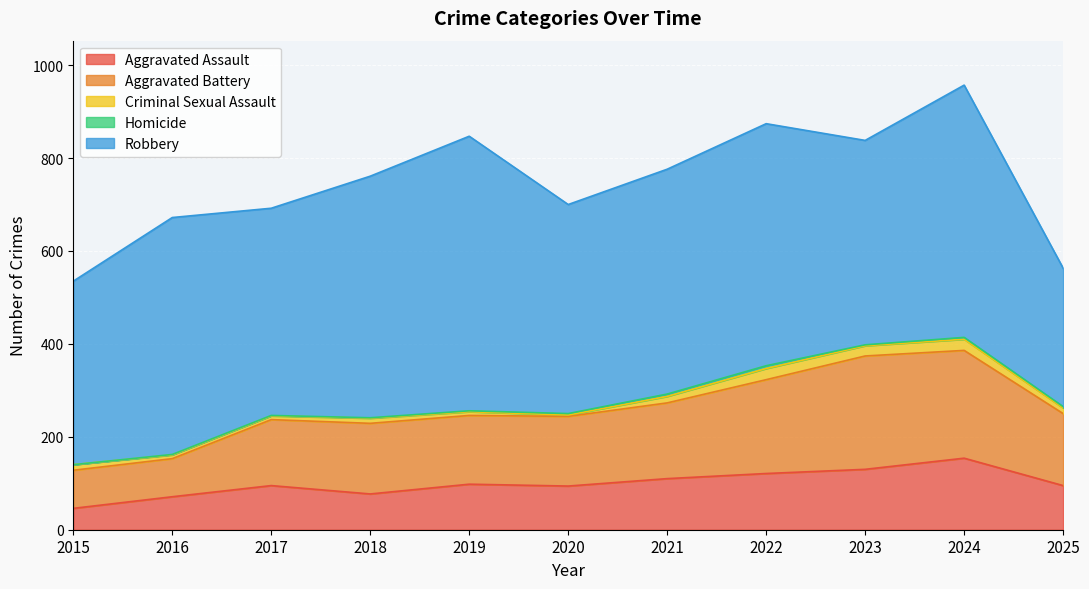

Reading left to right, what are all the values shown in this chart?

Aggravated Assault: 2015=46	2016=71	2017=95	2018=77	2019=98	2020=94	2021=110	2022=121	2023=130	2024=154	2025=95
Aggravated Battery: 2015=82	2016=82	2017=142	2018=152	2019=148	2020=150	2021=163	2022=202	2023=244	2024=232	2025=155
Criminal Sexual Assault: 2015=12	2016=8	2017=8	2018=11	2019=8	2020=3	2021=14	2022=24	2023=22	2024=24	2025=12
Homicide: 2015=0	2016=1	2017=1	2018=1	2019=2	2020=3	2021=5	2022=6	2023=2	2024=4	2025=3
Robbery: 2015=395	2016=510	2017=446	2018=520	2019=591	2020=450	2021=484	2022=521	2023=440	2024=543	2025=298